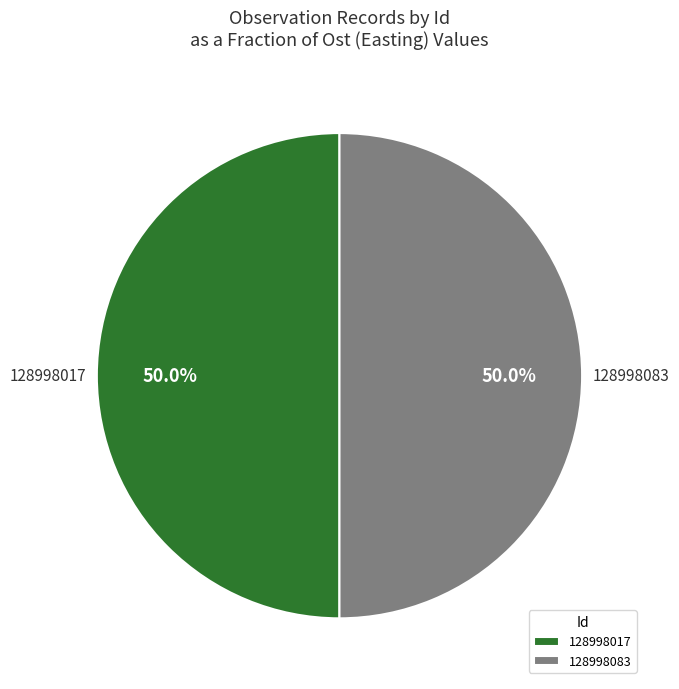

To the nearest percent, what is the combined percentage of 128998017 and 128998083?

100%